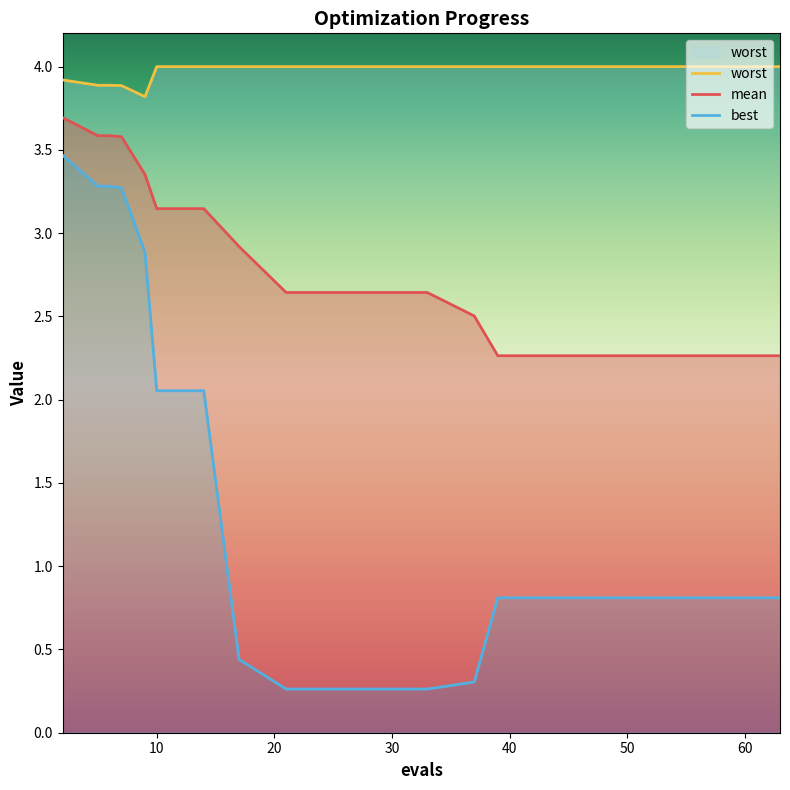

Does the chart display data point markers on the line(s)?

No